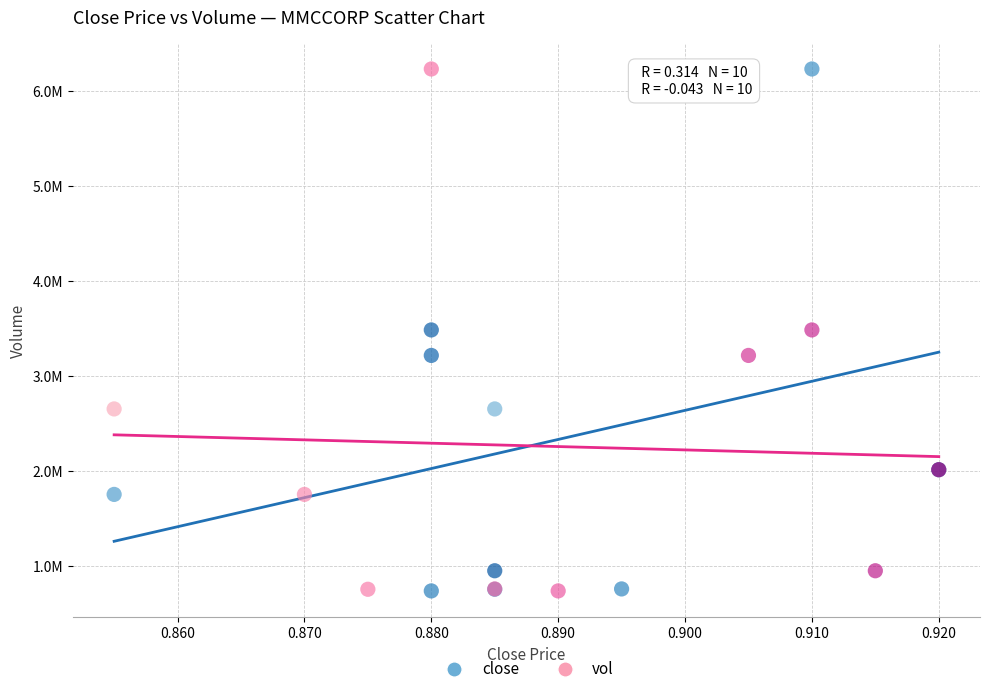

What are all the series names shown in the legend?

close, vol